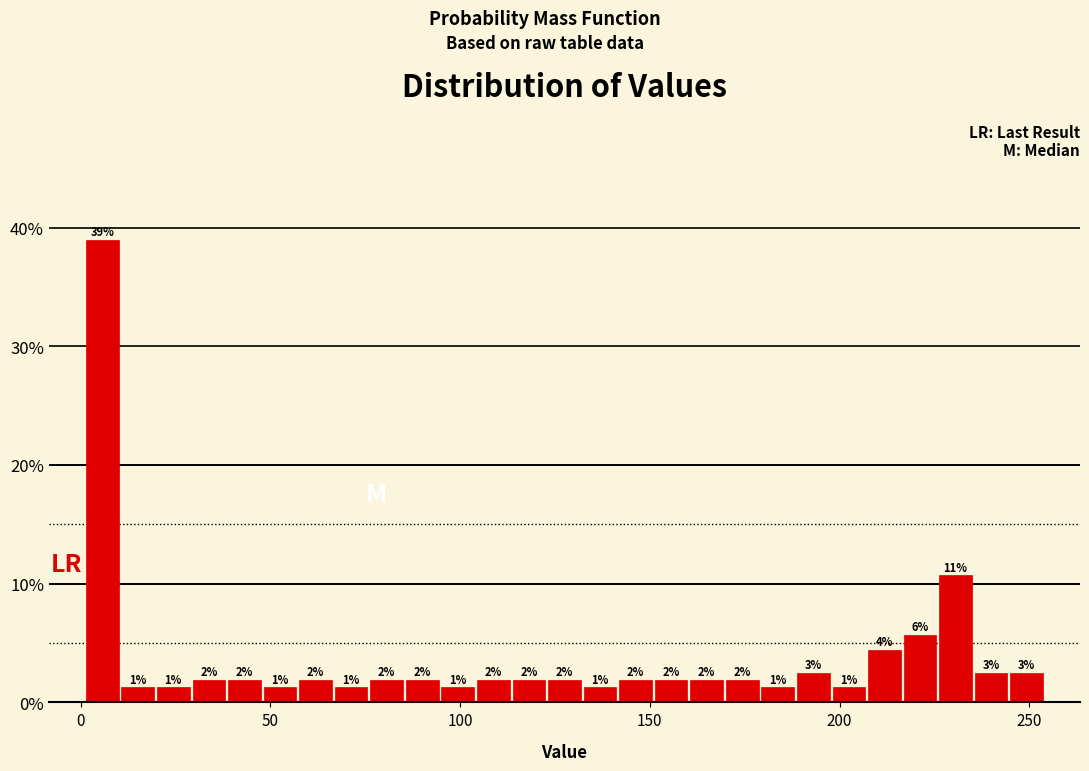

Read against the x-axis, roughly where is the centre of the tallest bar?

5